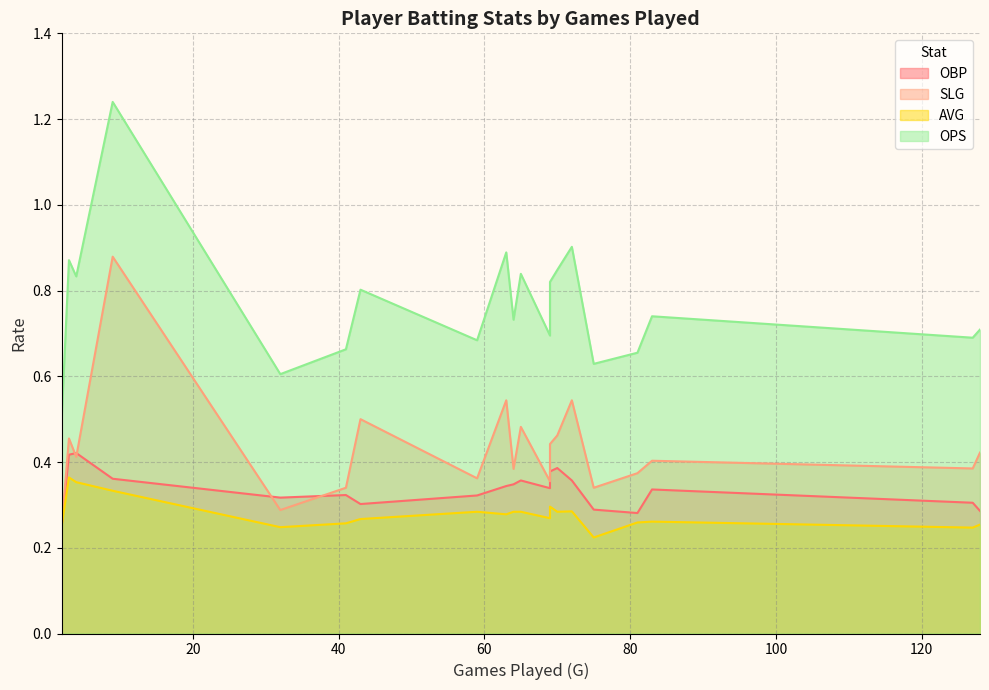

True or false: SLG and AVG intersect in this chart.

False